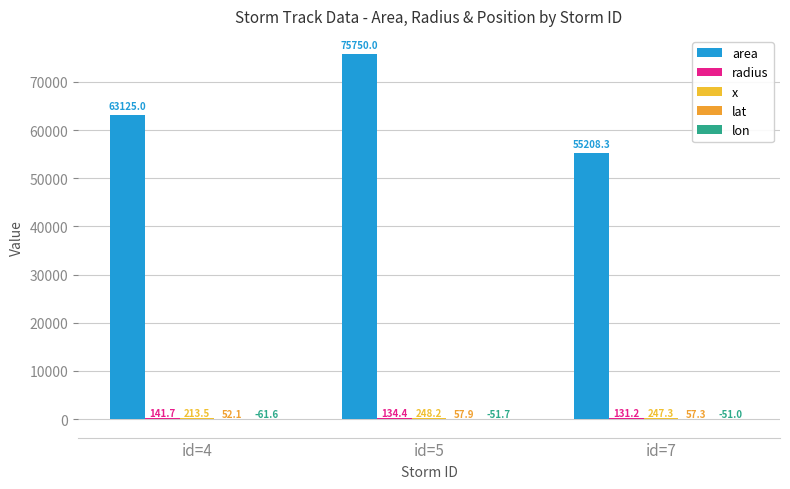

How many distinct data groups are displayed?

5